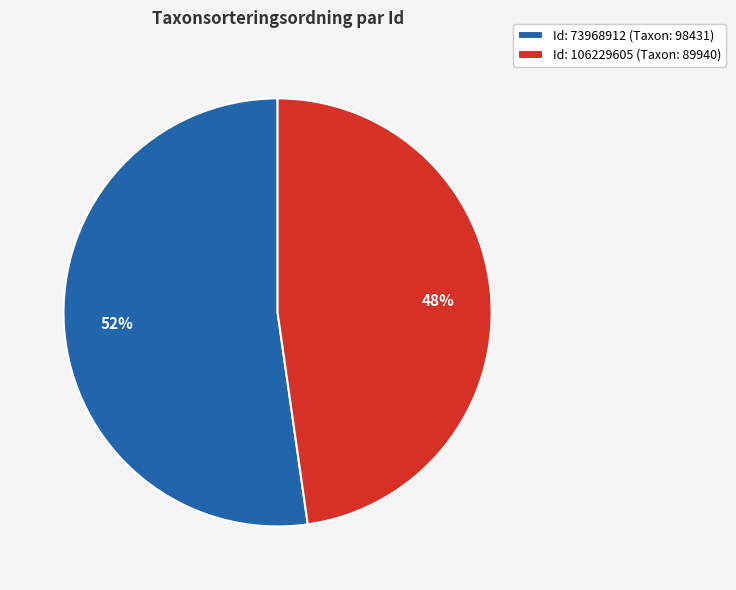

What is the majority slice?

Id: 73968912 (Taxon: 98431)